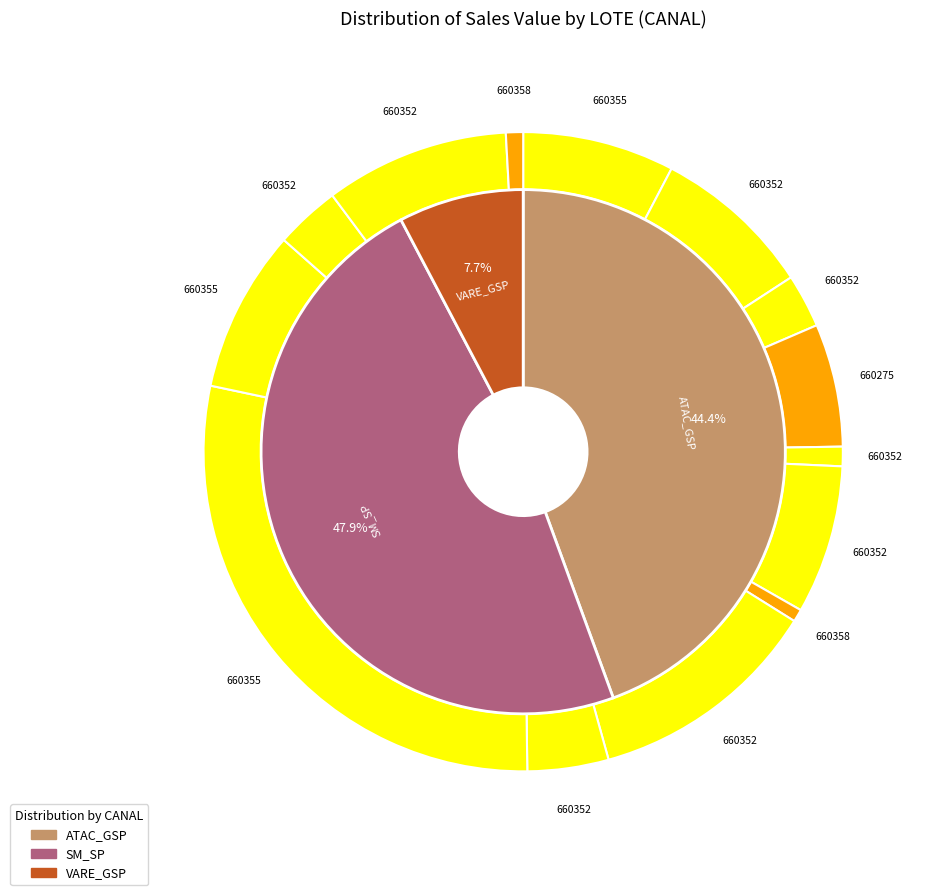

What is the largest slice in the pie chart?

660355